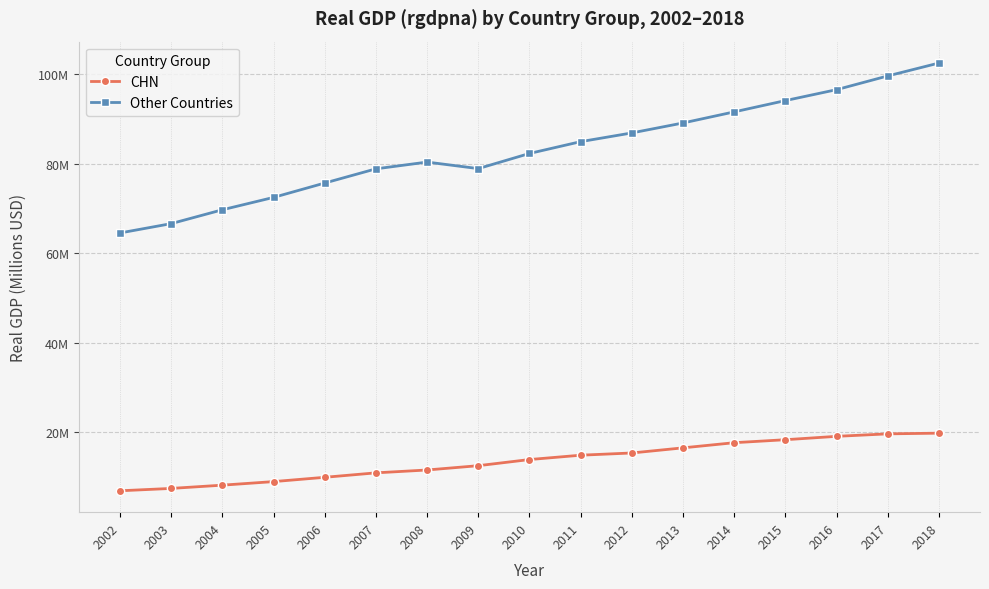

Is this an area chart (filled region under the line)?

No